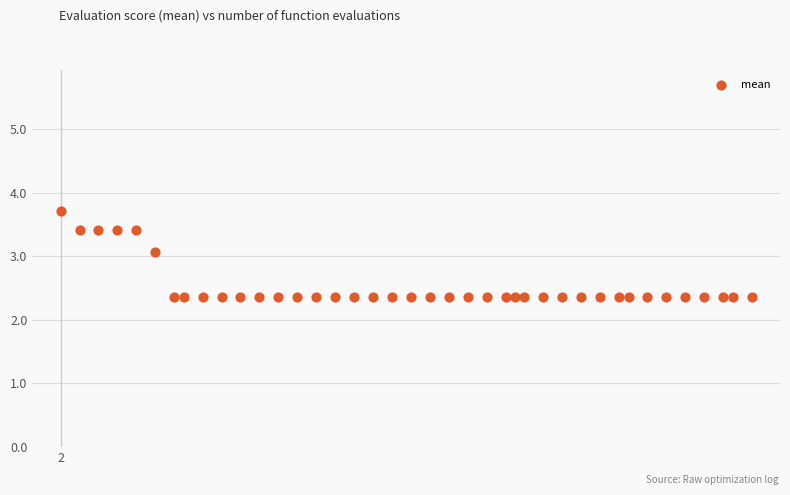

What Y value in the scatter plot is closest to 3?

3.1